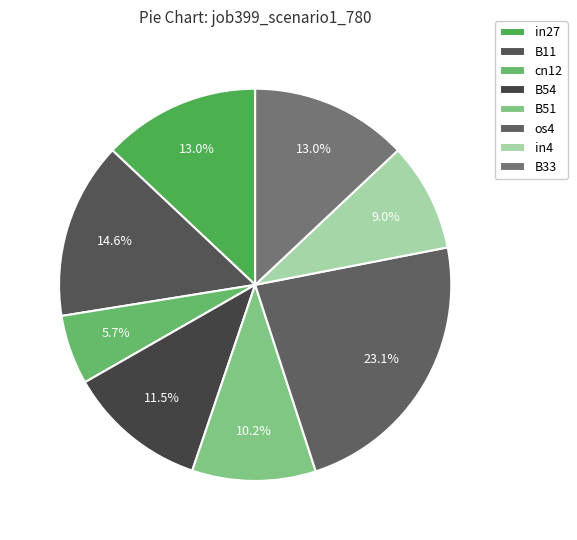

Count the number of slices in the pie.

8